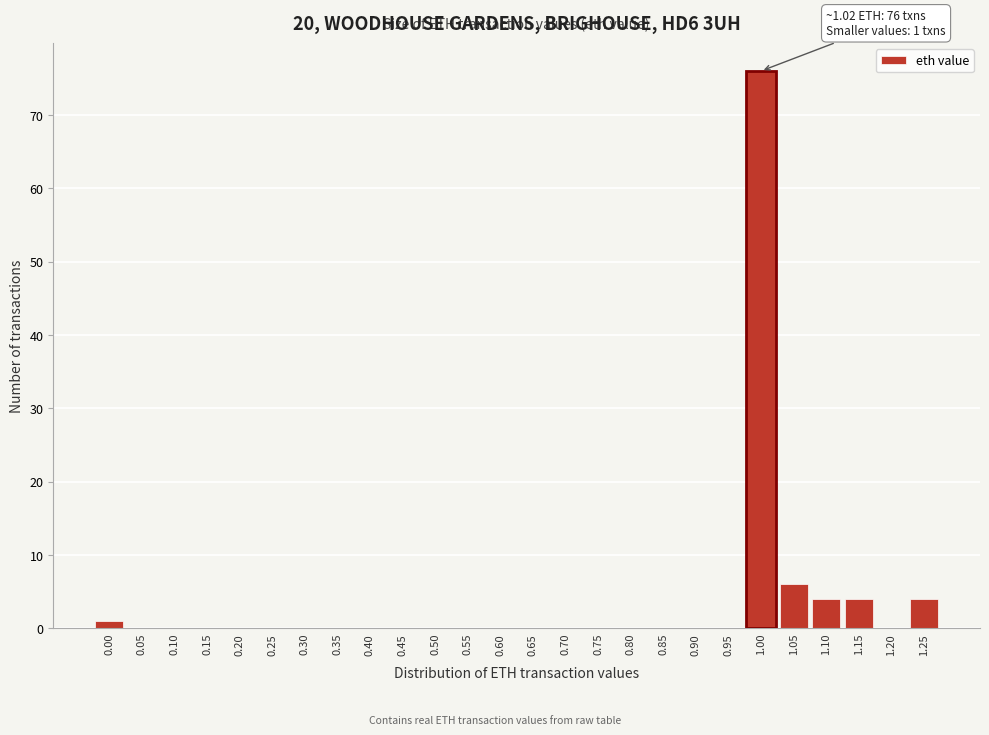

Reading left to right, list all the values displayed in this chart.

0.00=1	0.05=0	0.10=0	0.15=0	0.20=0	0.25=0	0.30=0	0.35=0	0.40=0	0.45=0	0.50=0	0.55=0	0.60=0	0.65=0	0.70=0	0.75=0	0.80=0	0.85=0	0.90=0	0.95=0	1.00=76	1.05=6	1.10=4	1.15=4	1.20=0	1.25=4